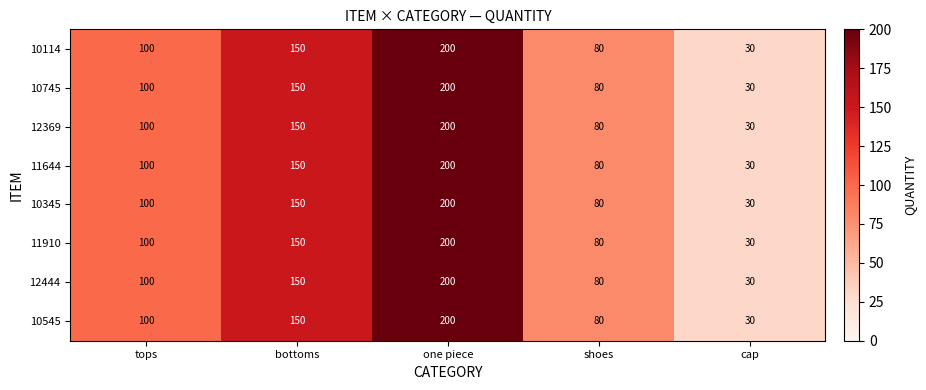

What value does the 11644 series have at tops, to the nearest 5?

100